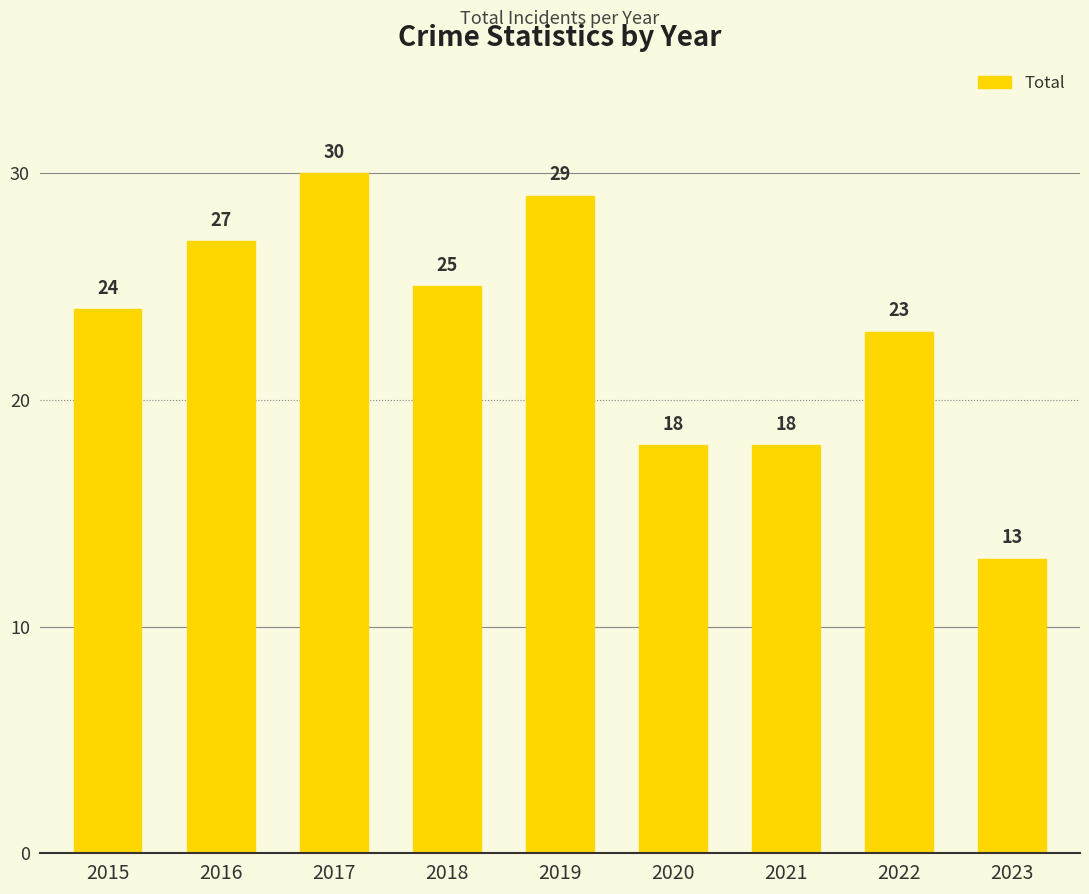

Count the number of data series in this chart.

1